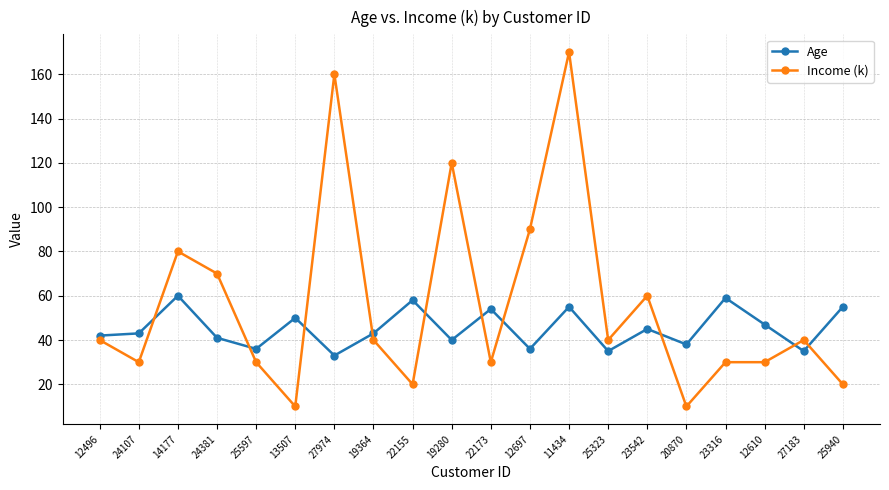

Reading left to right, what are all the values shown in this chart?

Age: 12496=42	24107=43	14177=60	24381=41	25597=36	13507=50	27974=33	19364=43	22155=58	19280=40	22173=54	12697=36	11434=55	25323=35	23542=45	20870=38	23316=59	12610=47	27183=35	25940=55
Income (k): 12496=40	24107=30	14177=80	24381=70	25597=30	13507=10	27974=160	19364=40	22155=20	19280=120	22173=30	12697=90	11434=170	25323=40	23542=60	20870=10	23316=30	12610=30	27183=40	25940=20